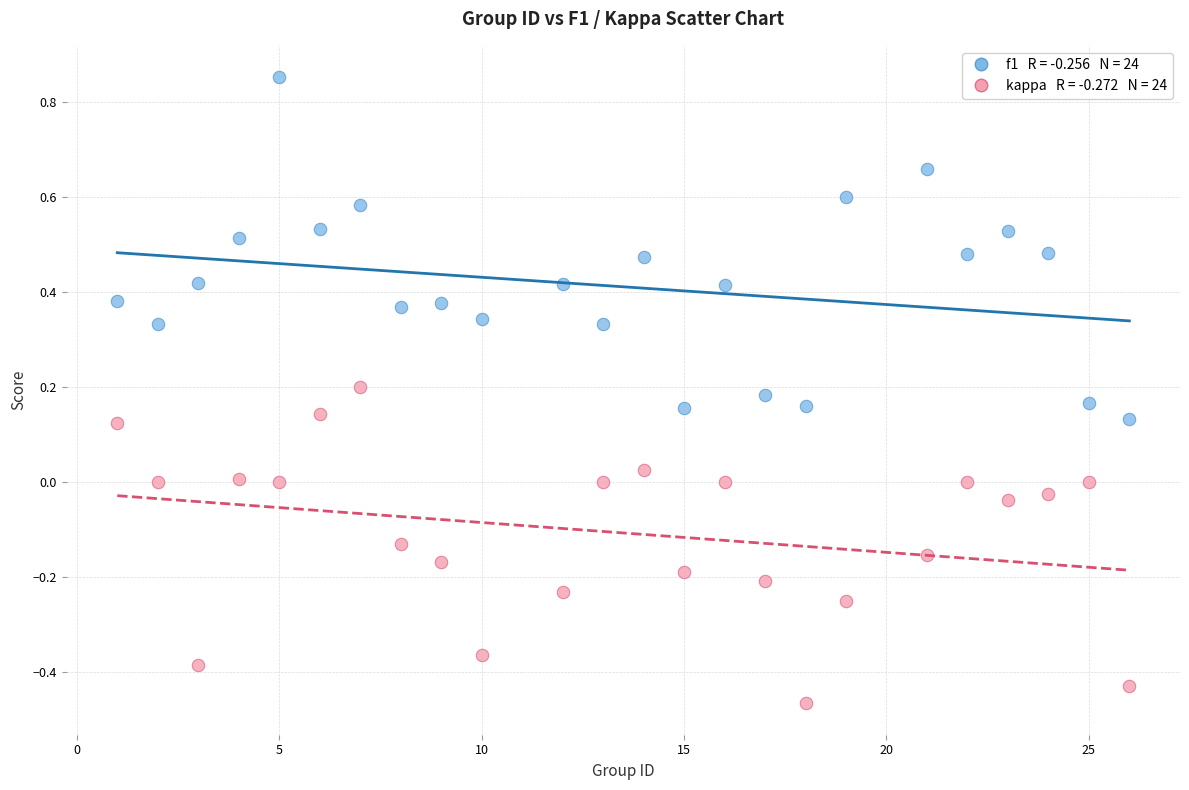

Across all data points, what is the range of Y values (max minus min)?

1.3